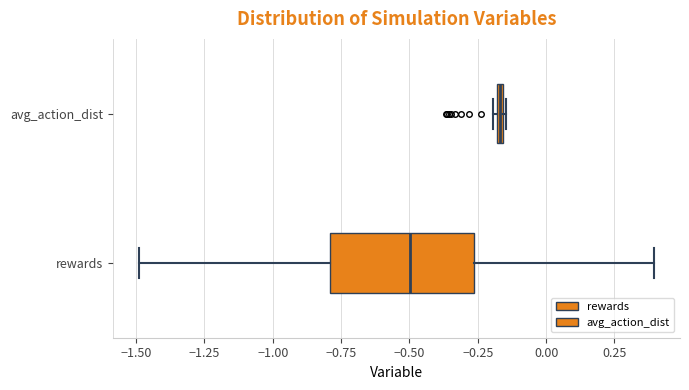

Which box has the furthest to the right median line?

avg_action_dist